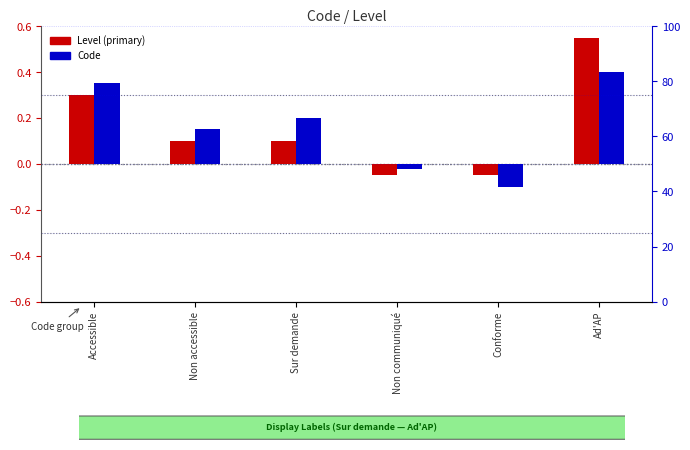

How many categories are shown in the chart?

6